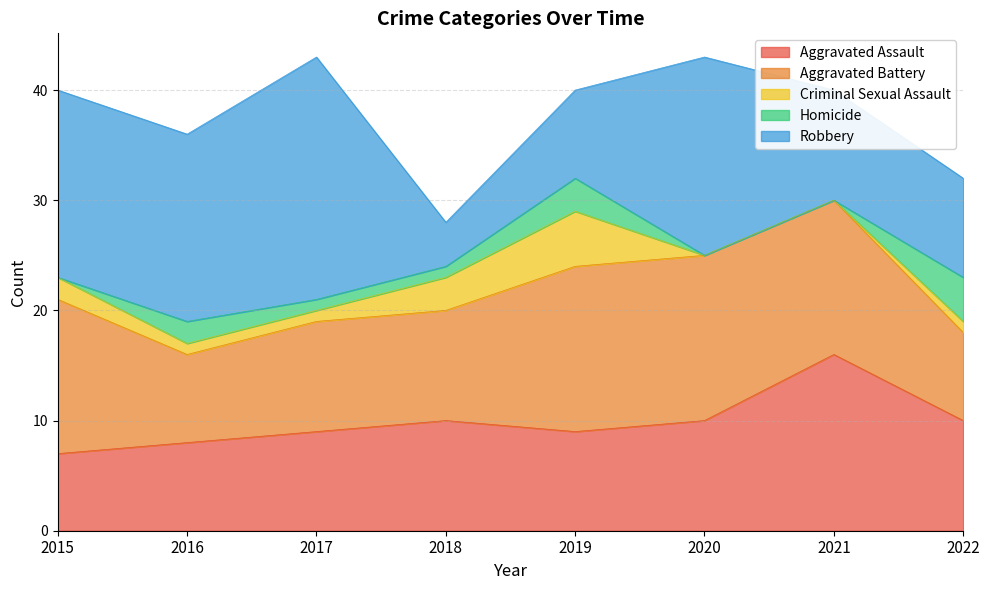

At 2018, list the series in order from largest to smallest.

Aggravated Assault, Aggravated Battery, Robbery, Criminal Sexual Assault, Homicide